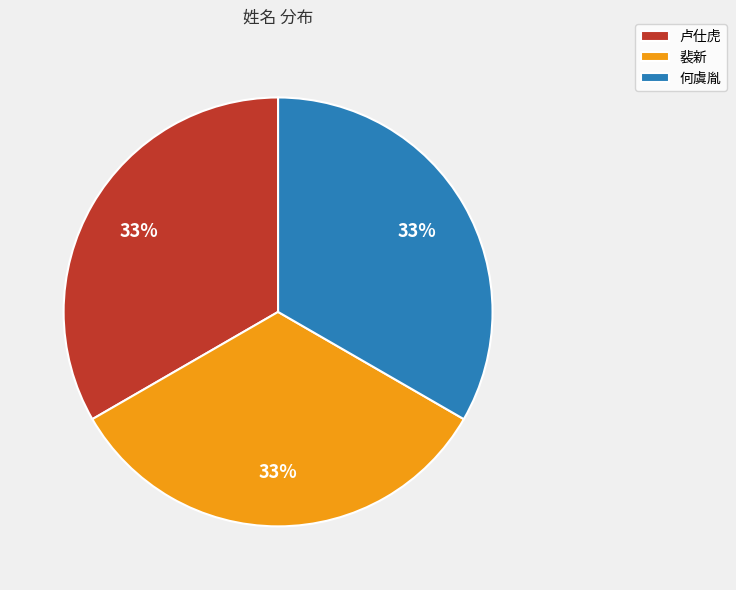

Count the number of slices in the pie.

3